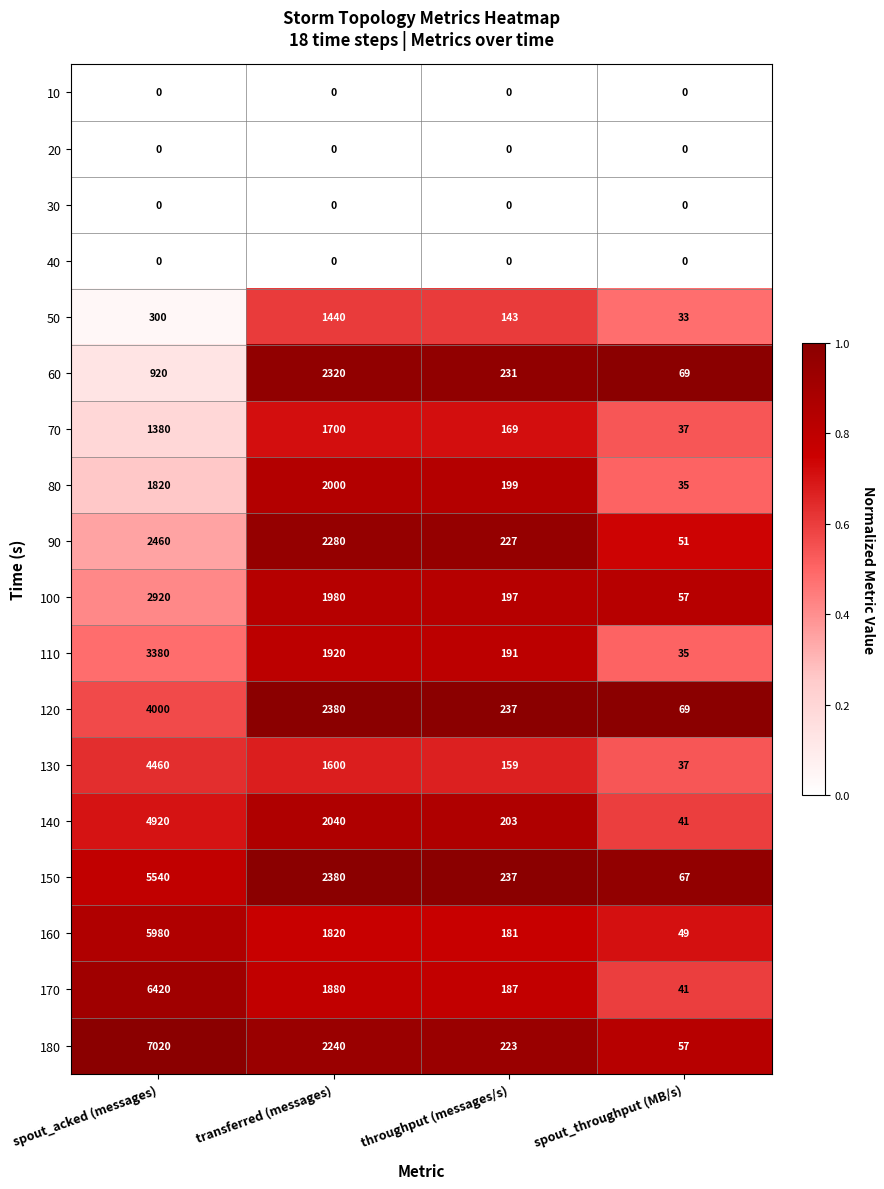

At which label does 170 reach its peak?

spout_acked (messages)